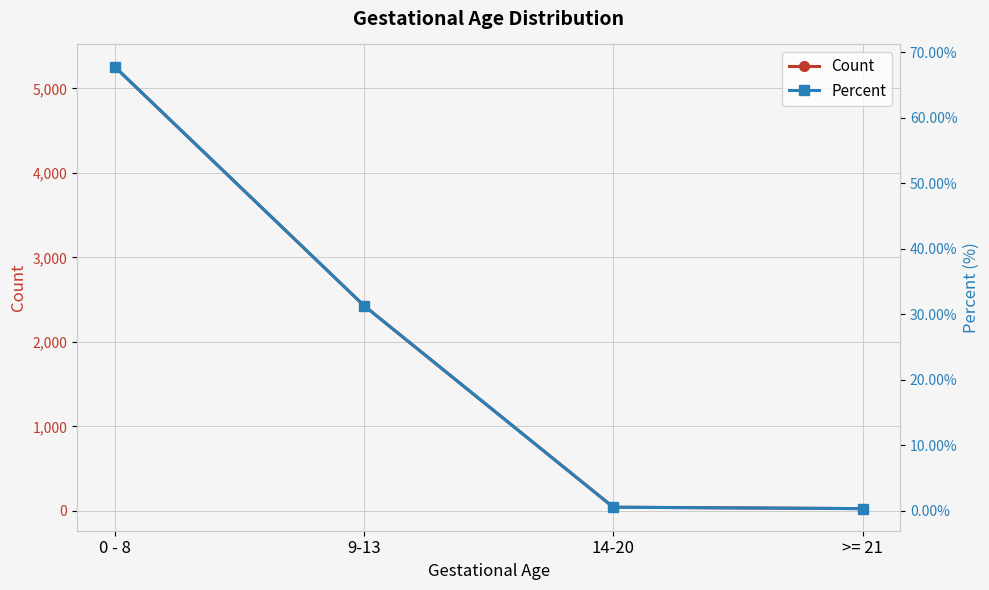

What is the smallest value displayed?

0.3